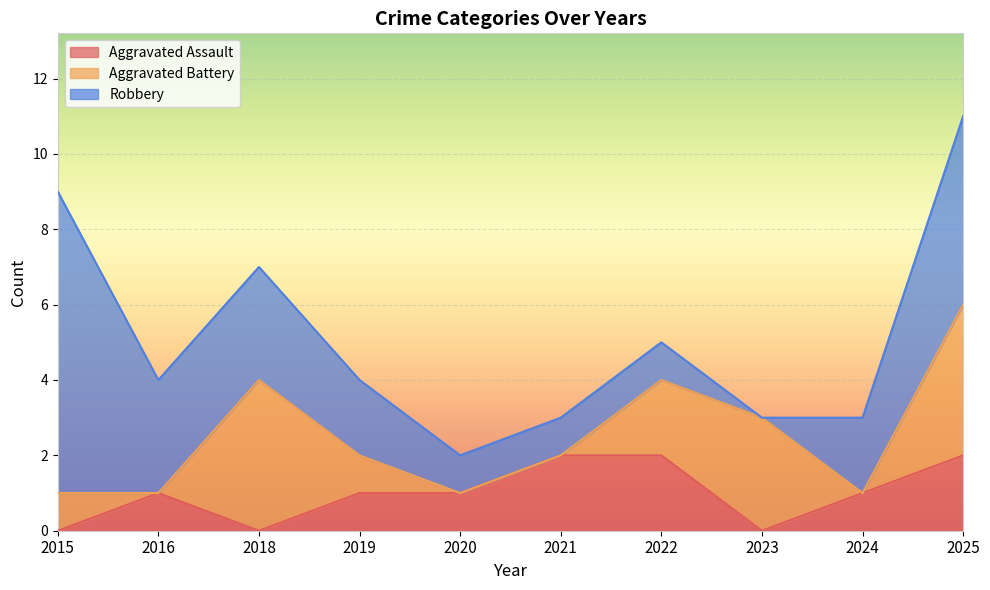

Reading right to left, transcribe all the data shown in this chart.

Aggravated Assault: 2	1	0	2	2	1	1	0	1	0
Aggravated Battery: 4	0	3	2	0	0	1	4	0	1
Robbery: 5	2	0	1	1	1	2	3	3	8